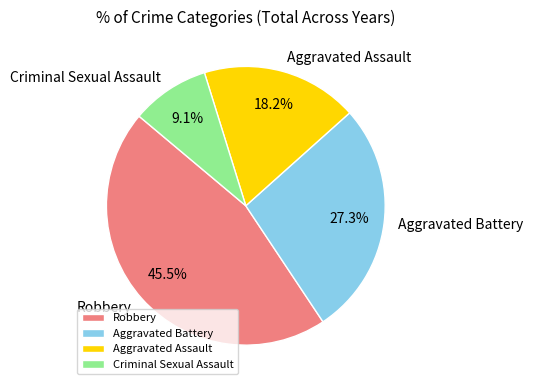

Which slice is the largest?

Robbery